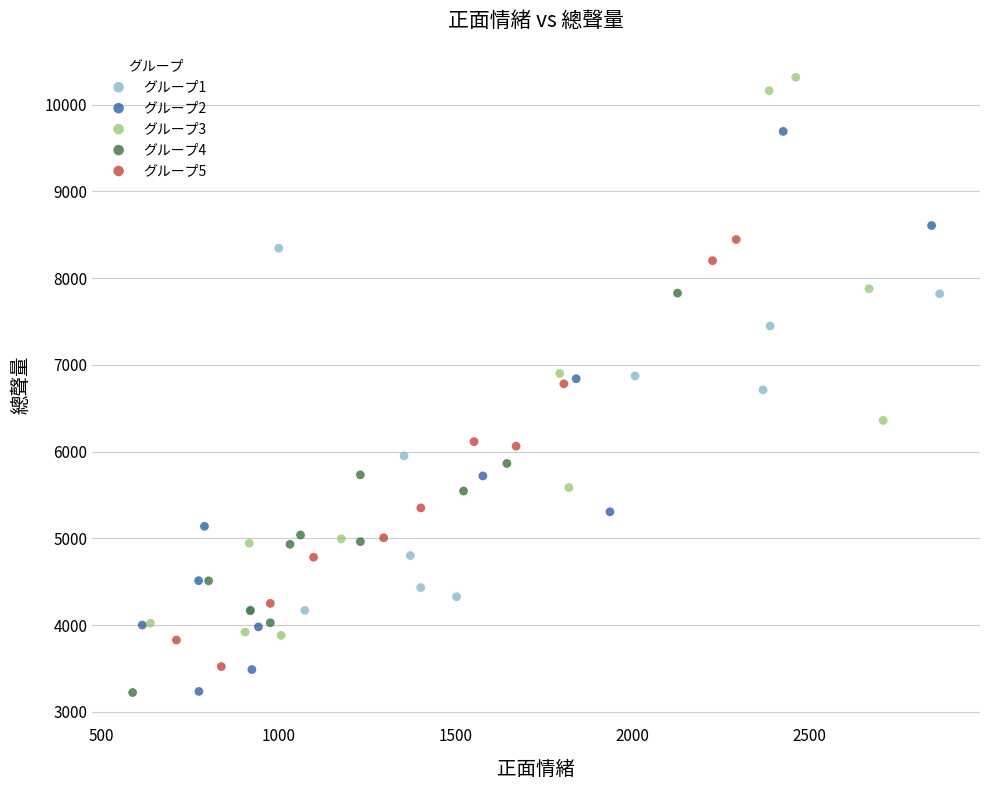

Which series contains the highest Y value?

グループ3